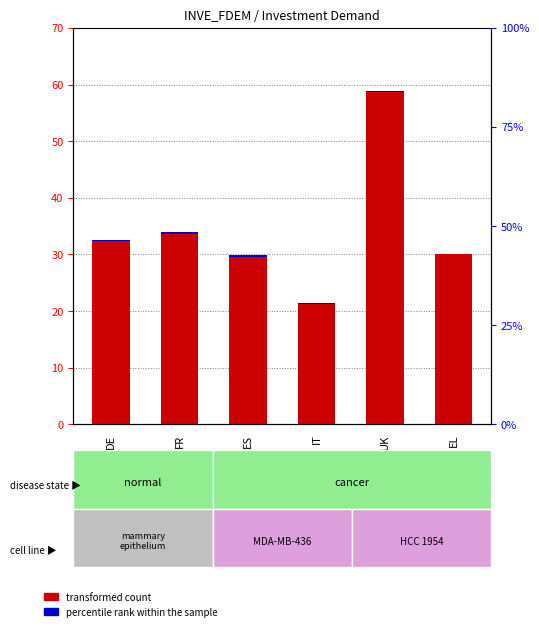

What position from the right is IT?

3